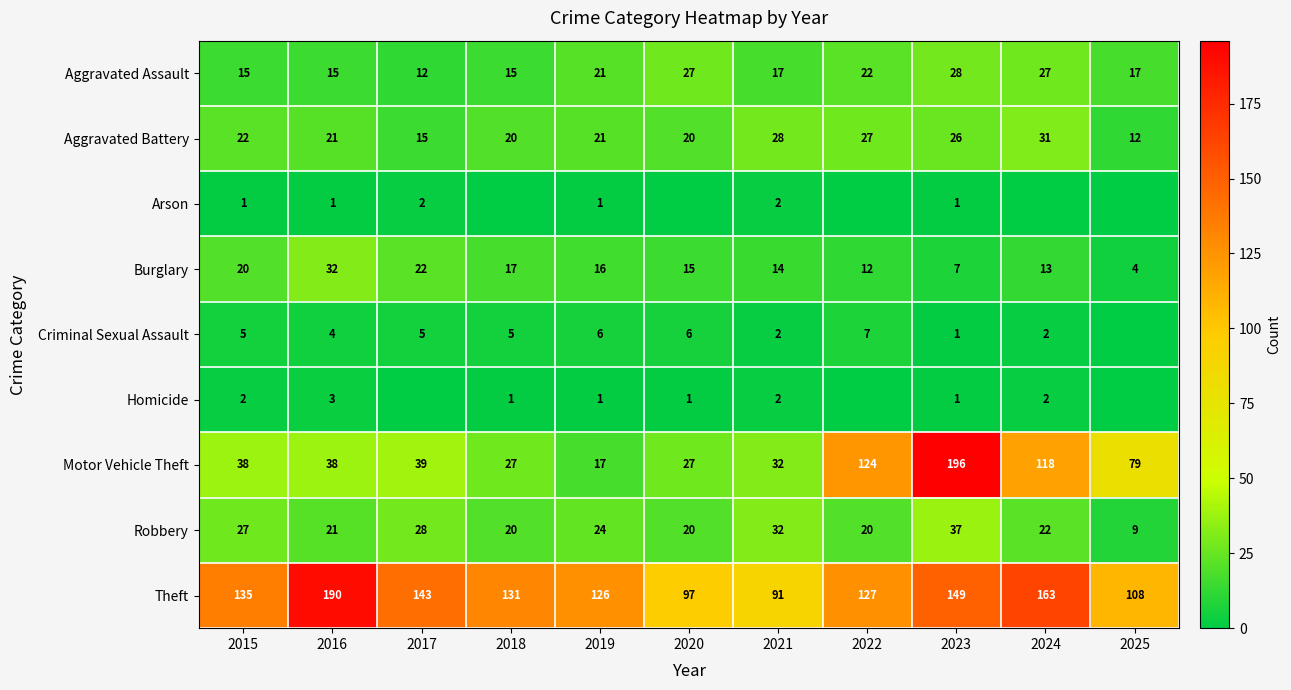

What is the sum of the Aggravated Assault values at 2018 and 2019?

36